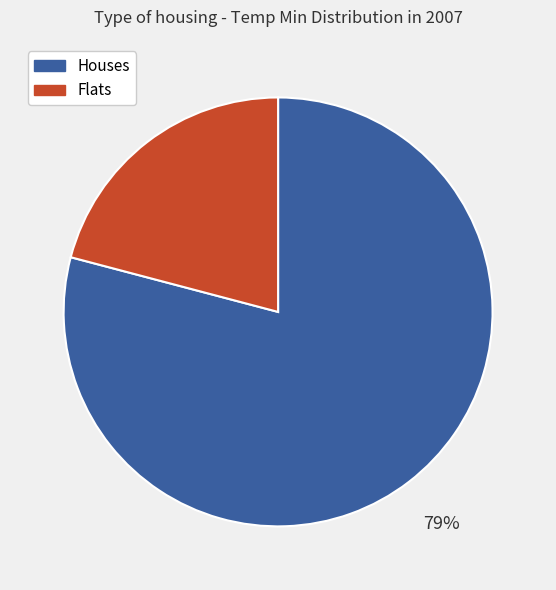

How many segments does this pie chart have?

2